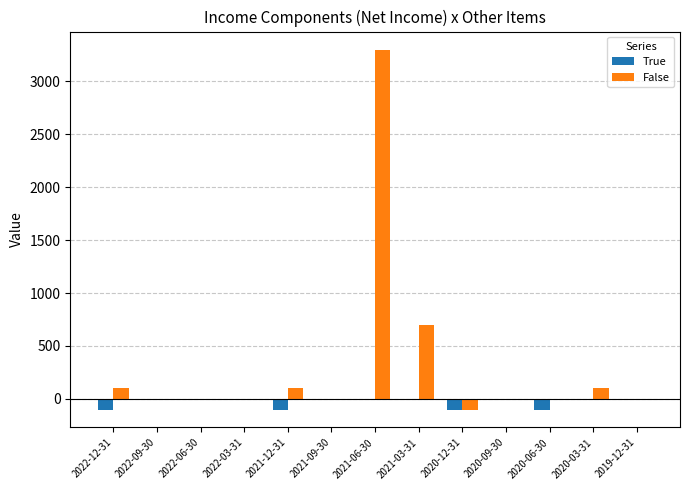

The False series shows 3300 at 2021-06-30. True or false?

True